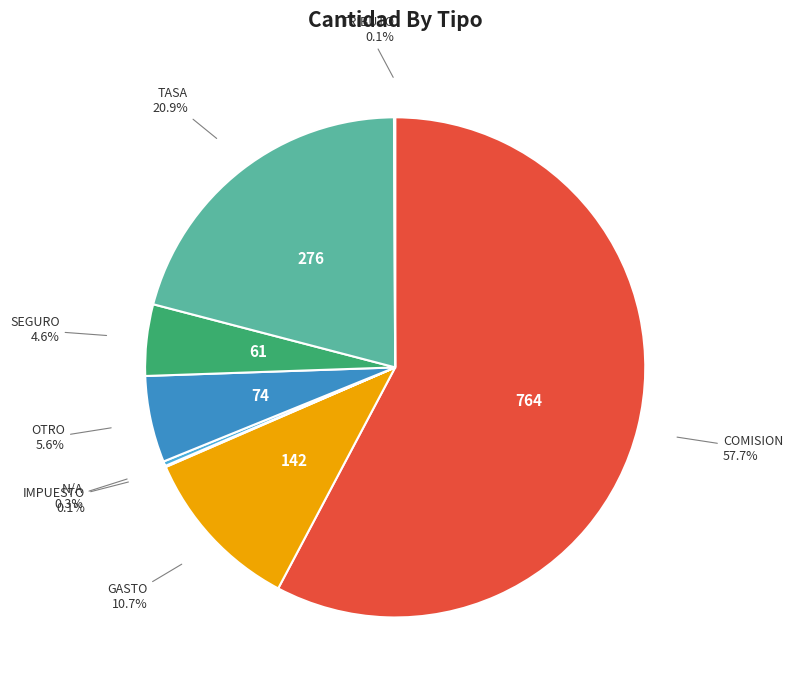

To the nearest percent, what is the average slice percentage?

12%